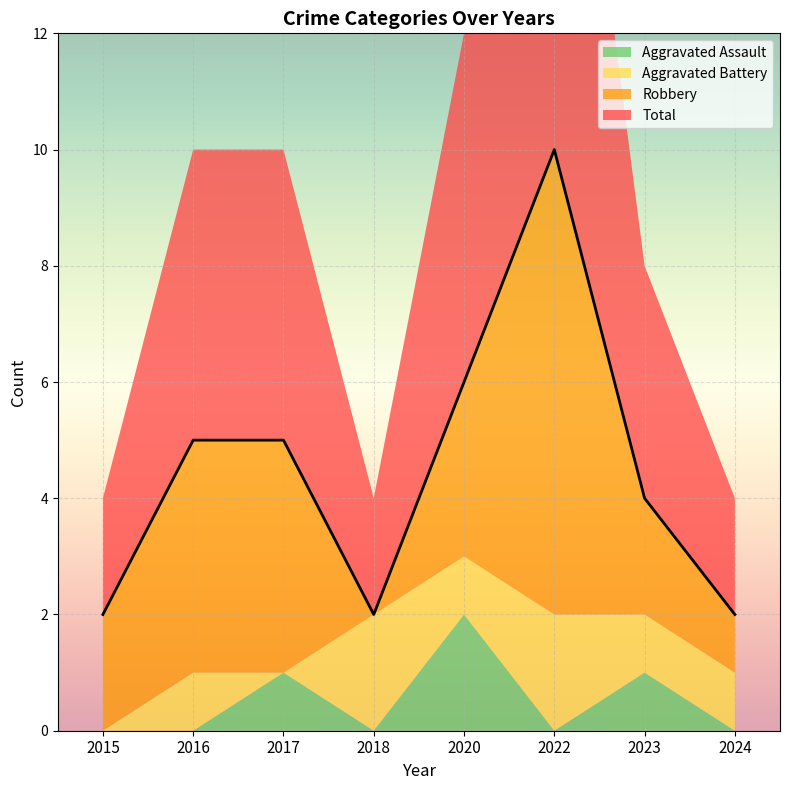

Which series has the largest total across all categories?

Total